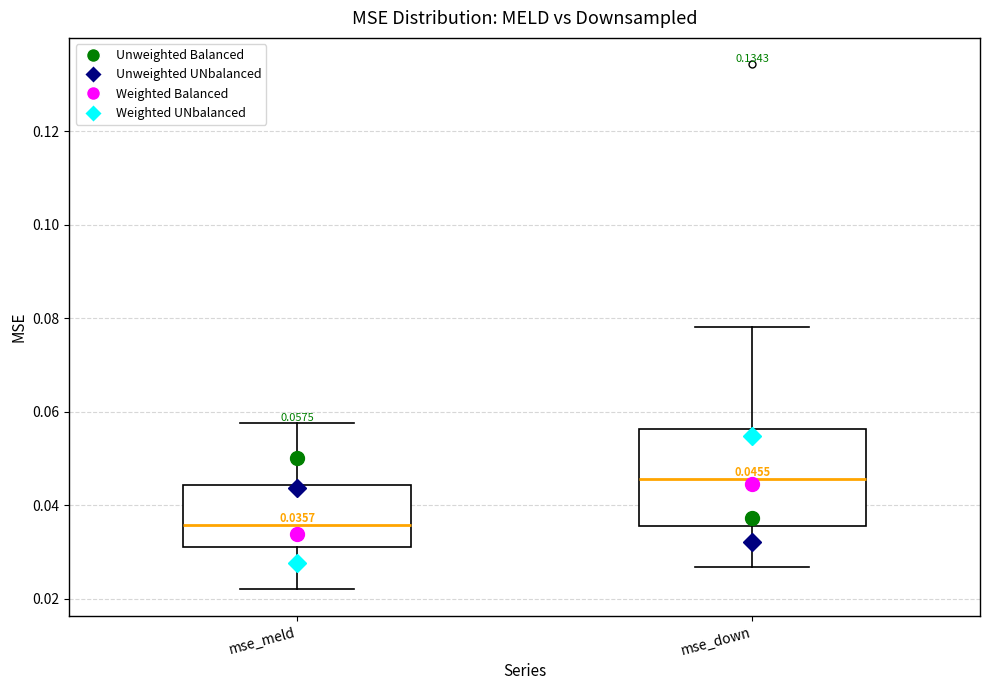

Which box has the highest median line?

mse_down